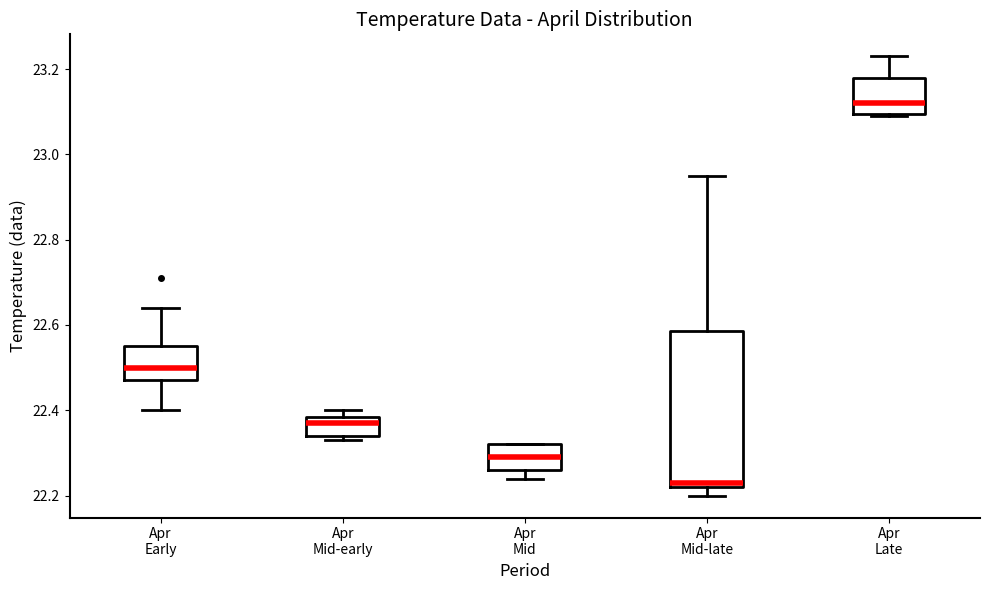

Comparing the boxes themselves (not the whiskers), which one is the tallest?

Apr Mid-late